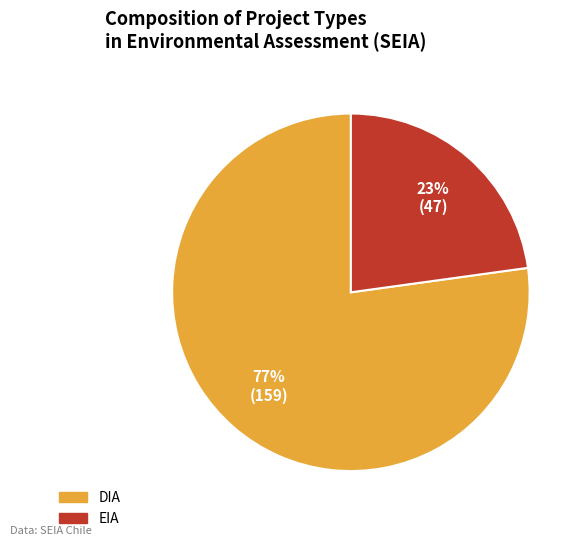

True or false: EIA accounts for 36% of the total.

False